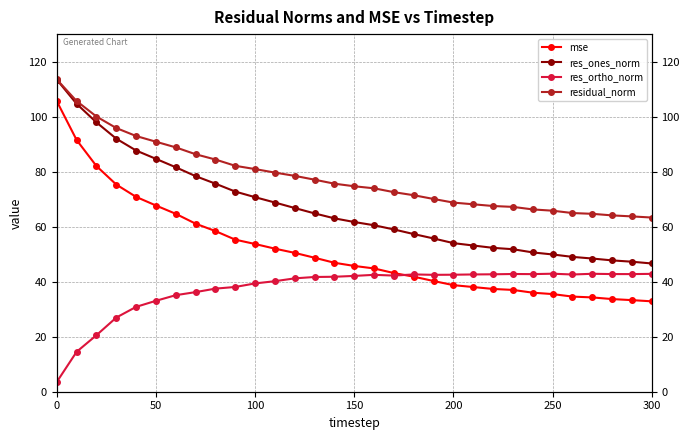

How many values in the residual_norm series are below 74?

15